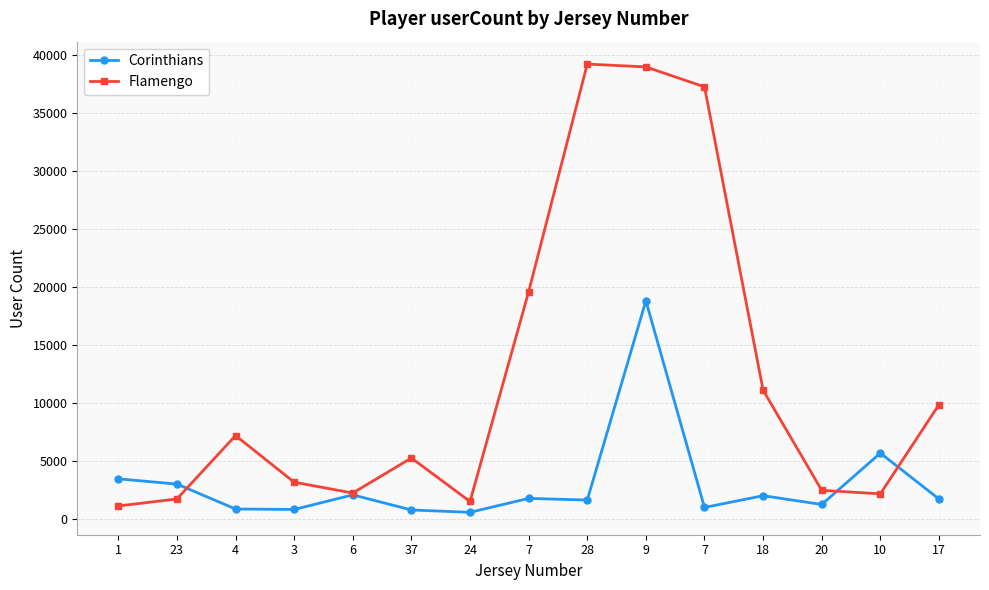

Is the value of Flamengo at 37 greater than the value of Corinthians at 17?

Yes